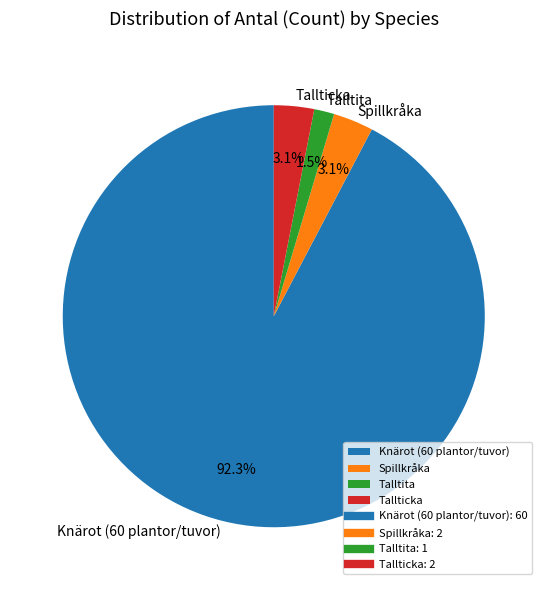

Which category accounts for the majority?

Knärot (60 plantor/tuvor)